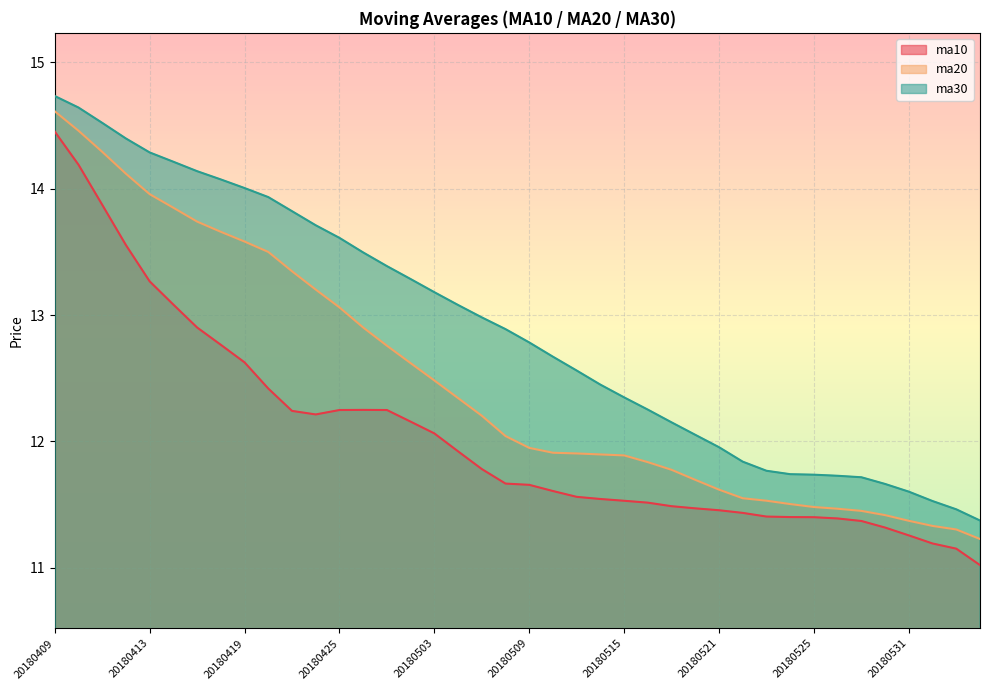

True or false: ma10 and ma30 cross at least once.

False